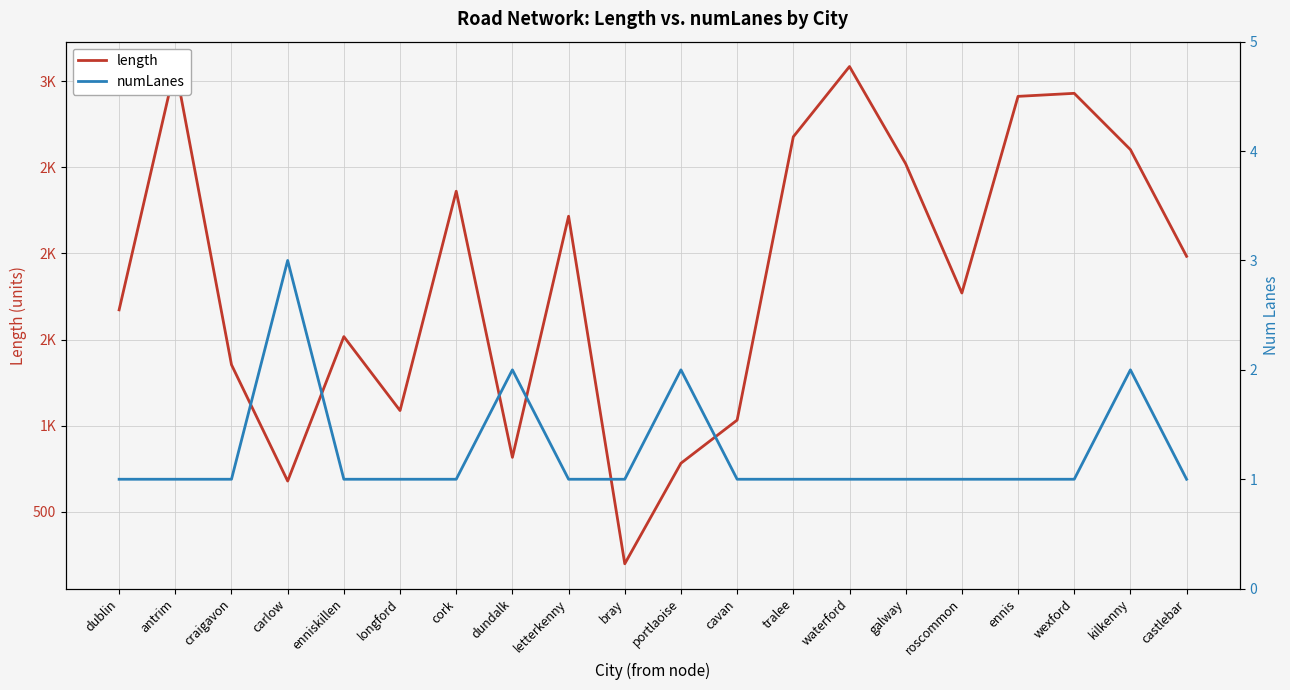

At how many categories does at least one series exceed 1945?

10